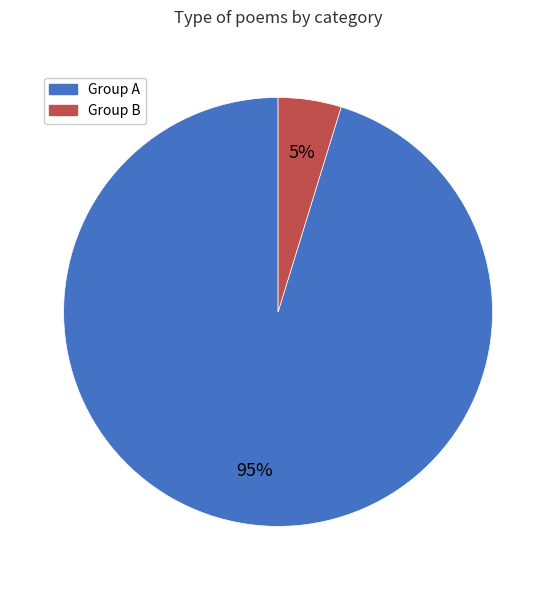

To the nearest percent, what is the average slice percentage?

50%